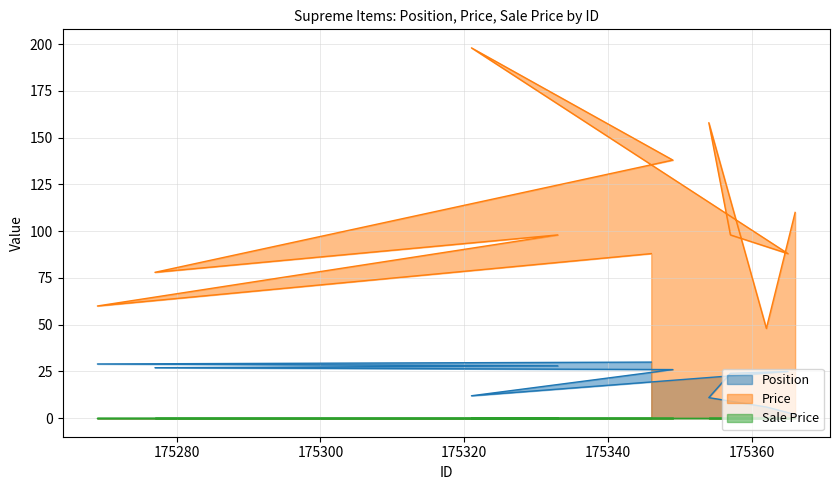

The Price series shows 39 at 175365. True or false?

False